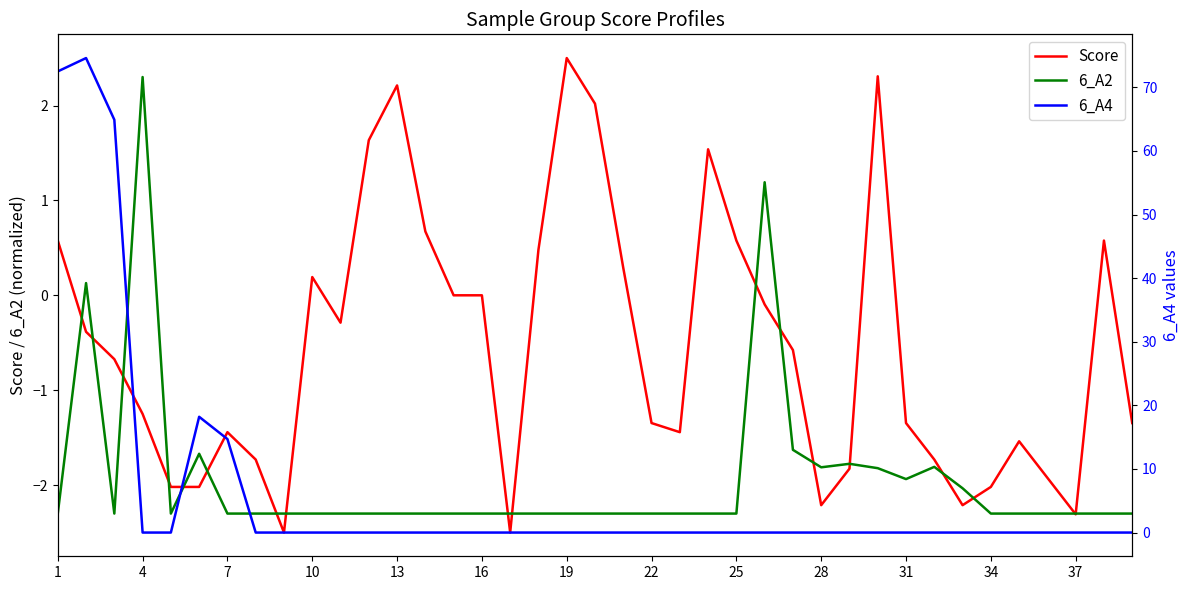

What is the minimum value for 6_A2?

-2.3